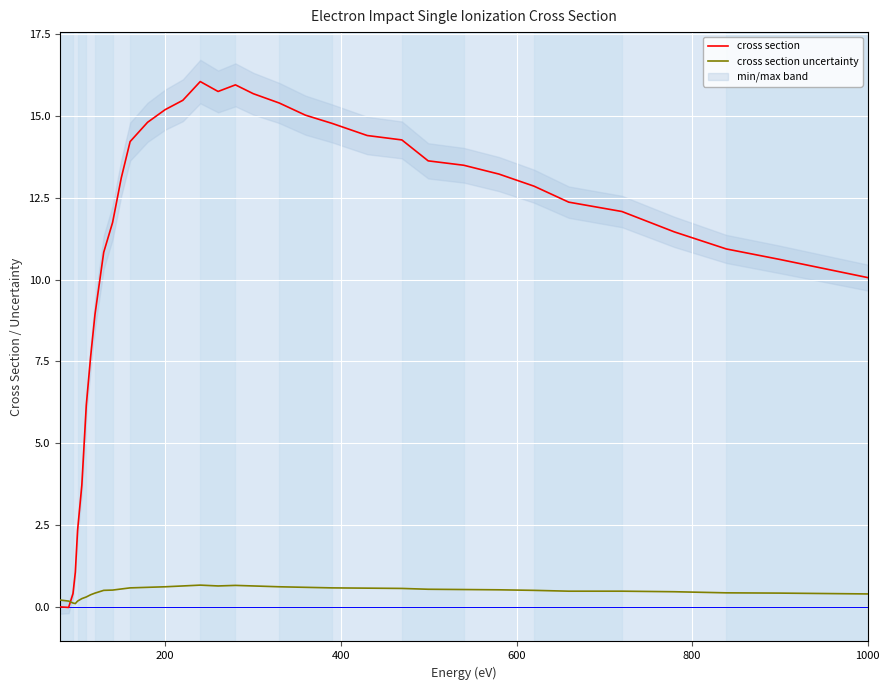

What is the maximum value for cross section uncertainty?

0.7